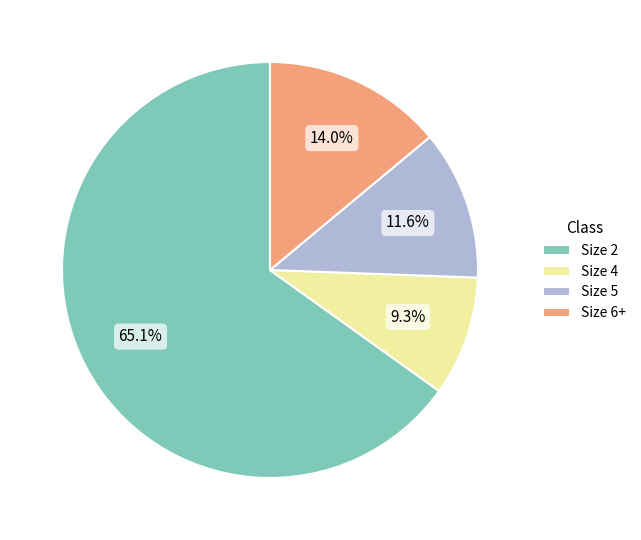

Is the sum of Size 2 and Size 4 greater than half?

Yes